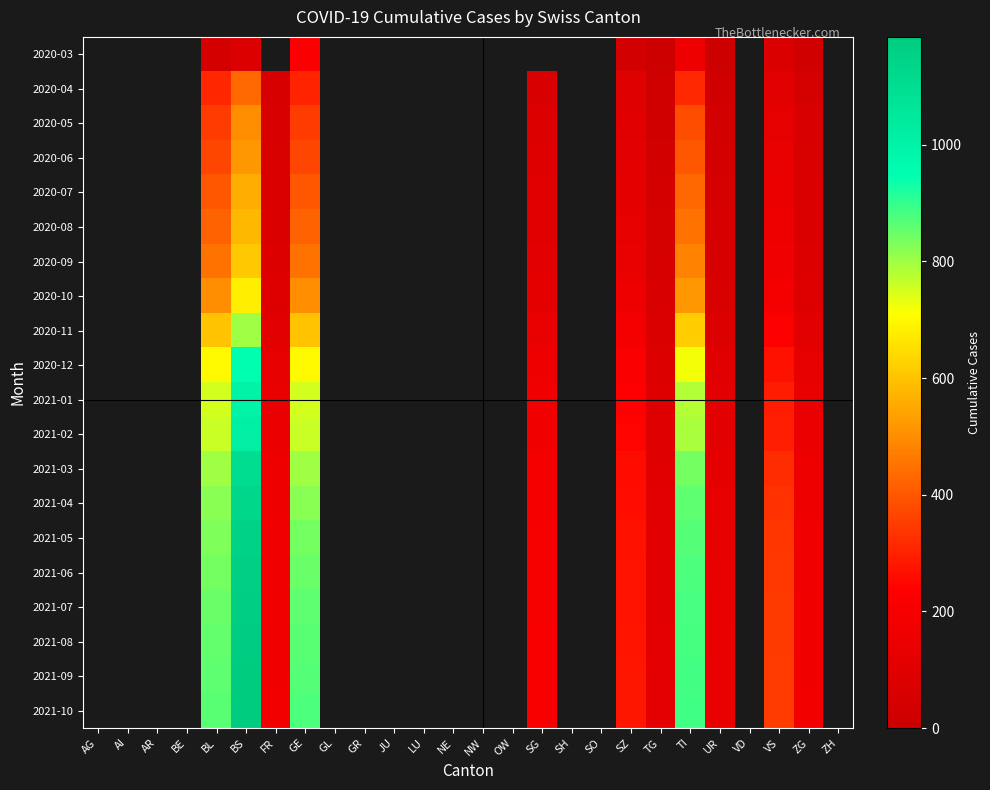

True or false: 2020-12 has a value of 137.7 at UR.

False